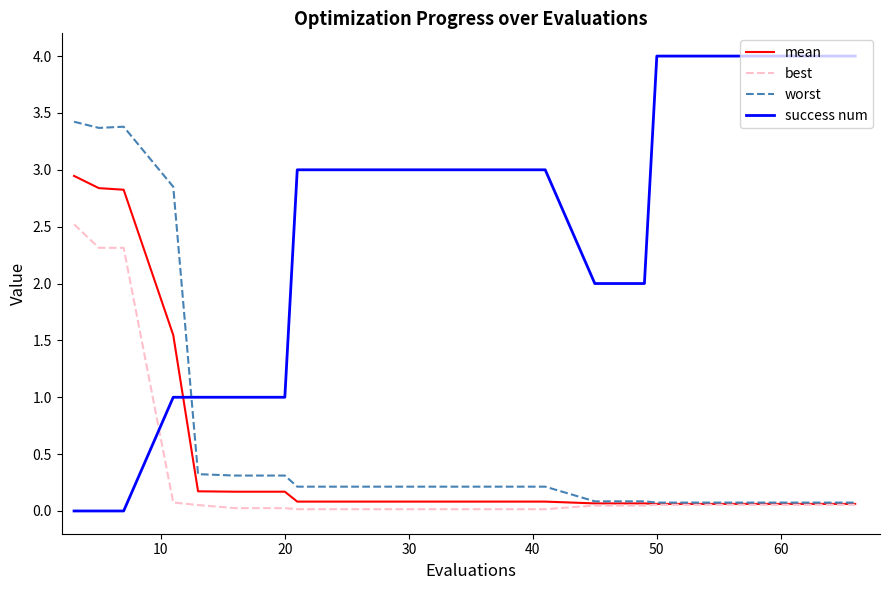

What is the greatest value displayed?

4.0